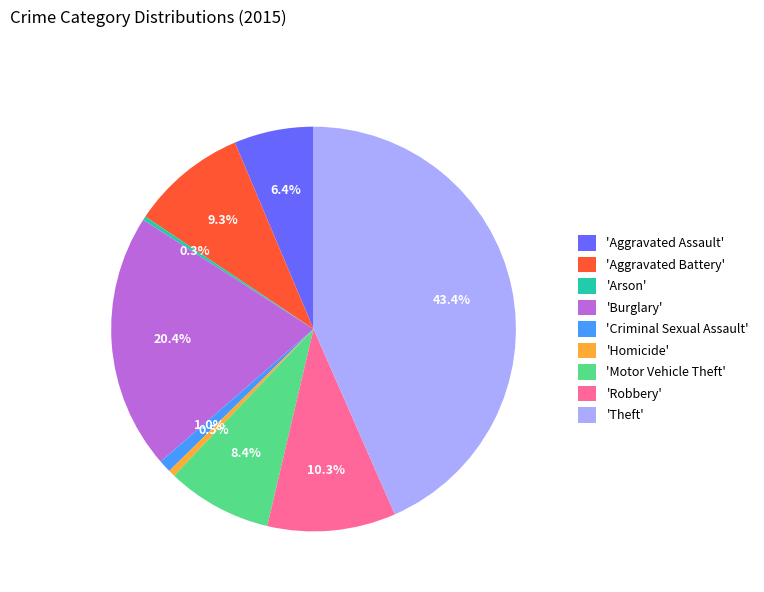

Between 'Aggravated Assault' and 'Aggravated Battery', which is larger?

'Aggravated Battery'